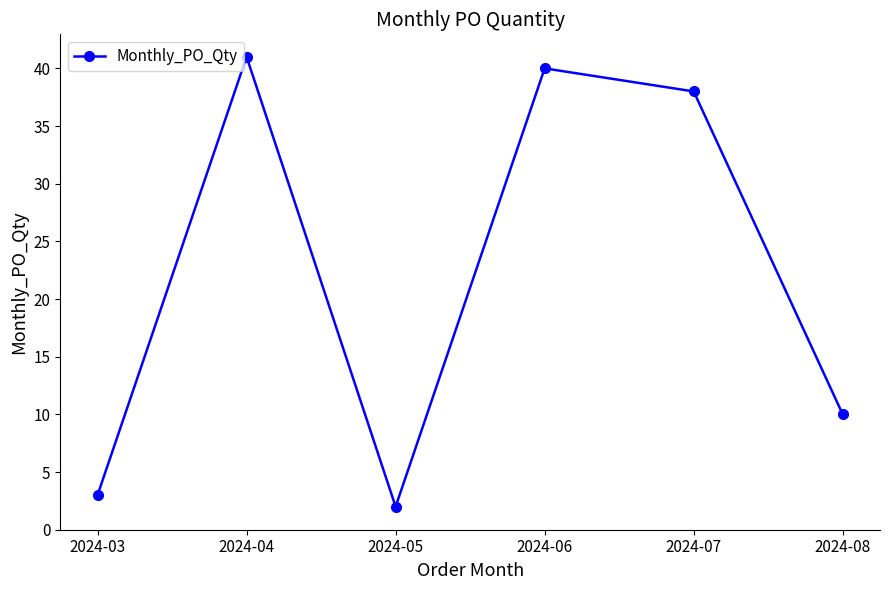

What is the difference between the values at 2024-04 and 2024-07?

3